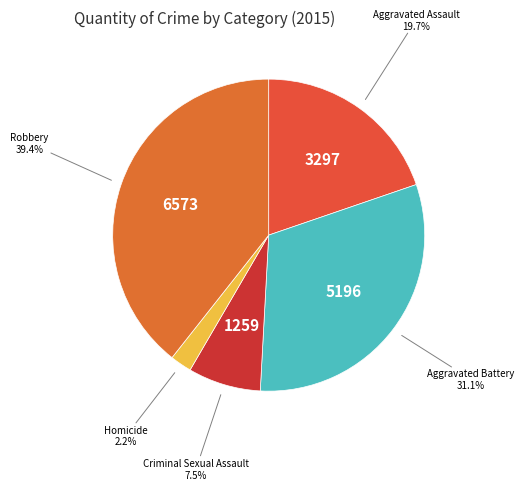

To the nearest percent, what is the difference between the largest and smallest slice percentages?

37%